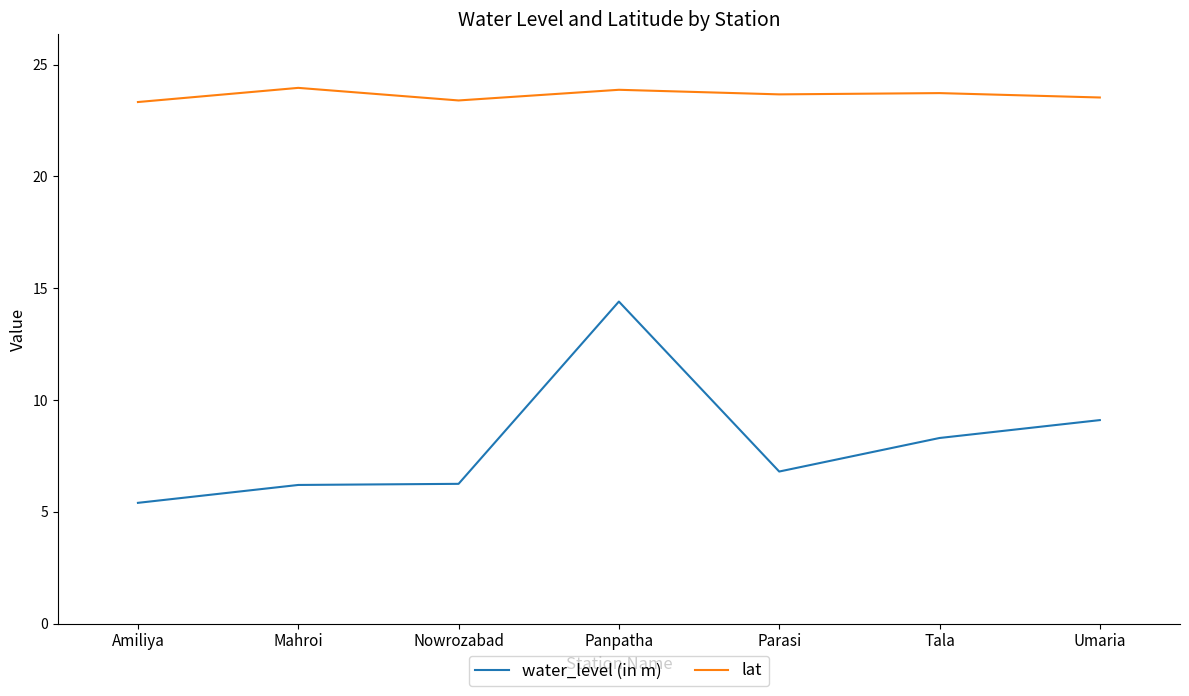

What position from the right is Tala?

2